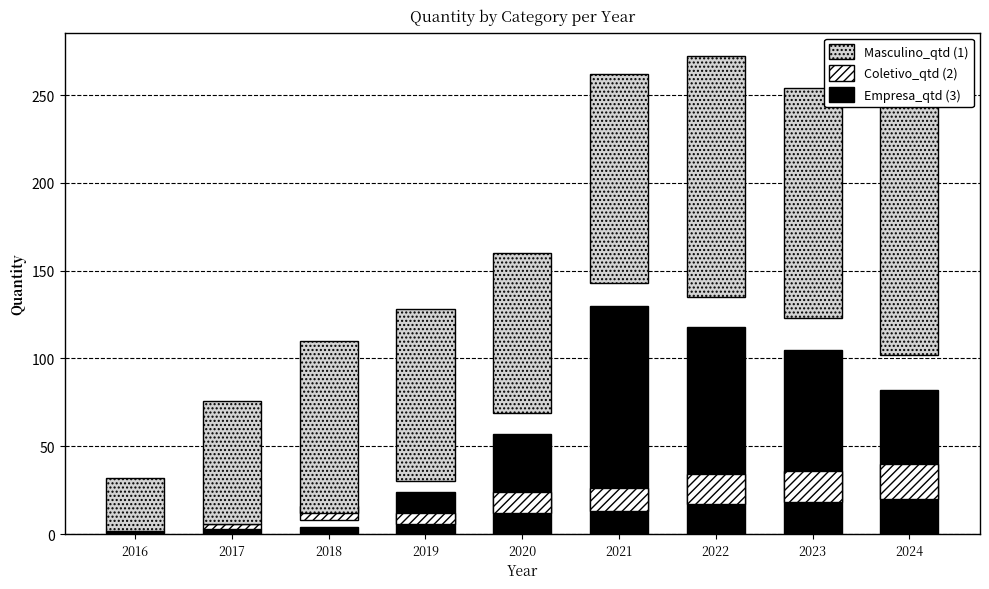

Read the Coletivo_qtd value at 2020.

12